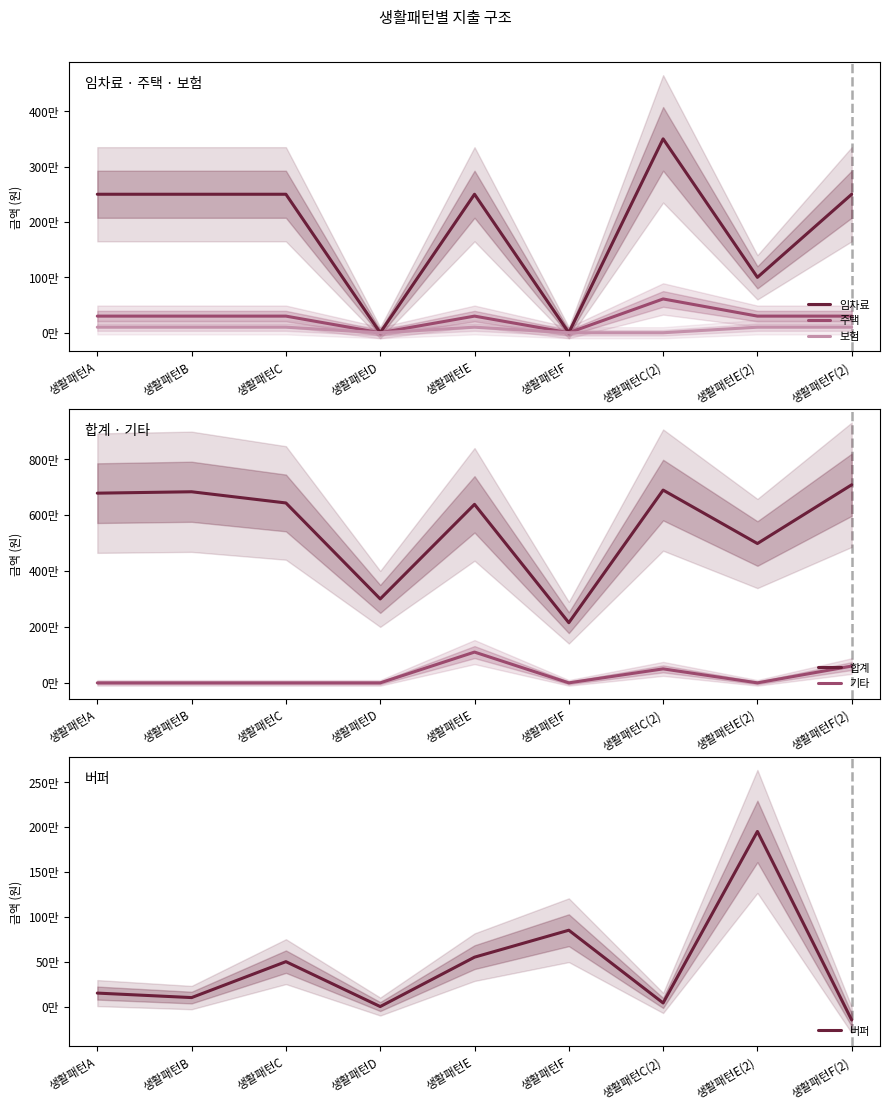

Which has a higher value, 생활패턴C or 생활패턴B?

생활패턴C